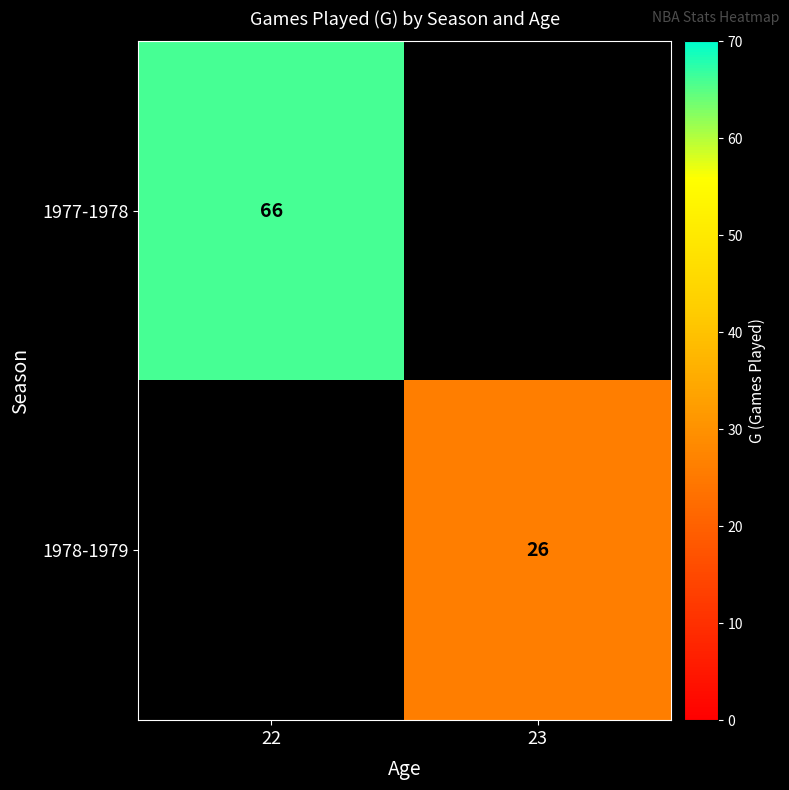

Which category has the lowest value across all series?

23